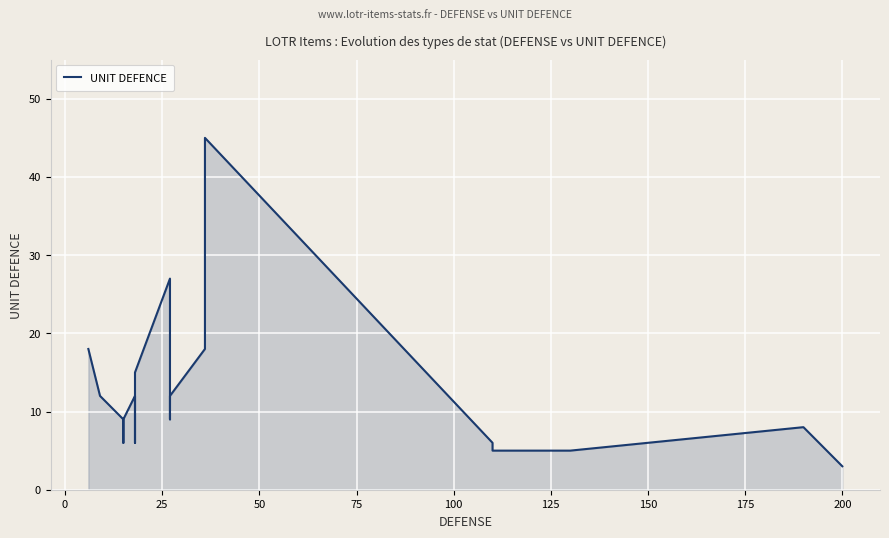

How many interior local valleys (lower than both neighbors) does the data have?

3